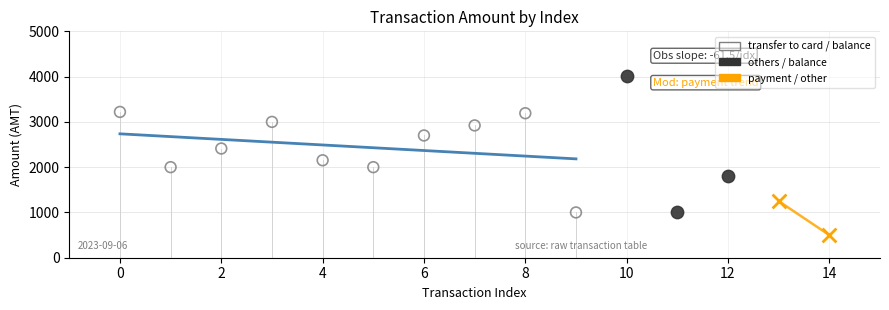

Which series has the widest spread of Y values?

others / balance